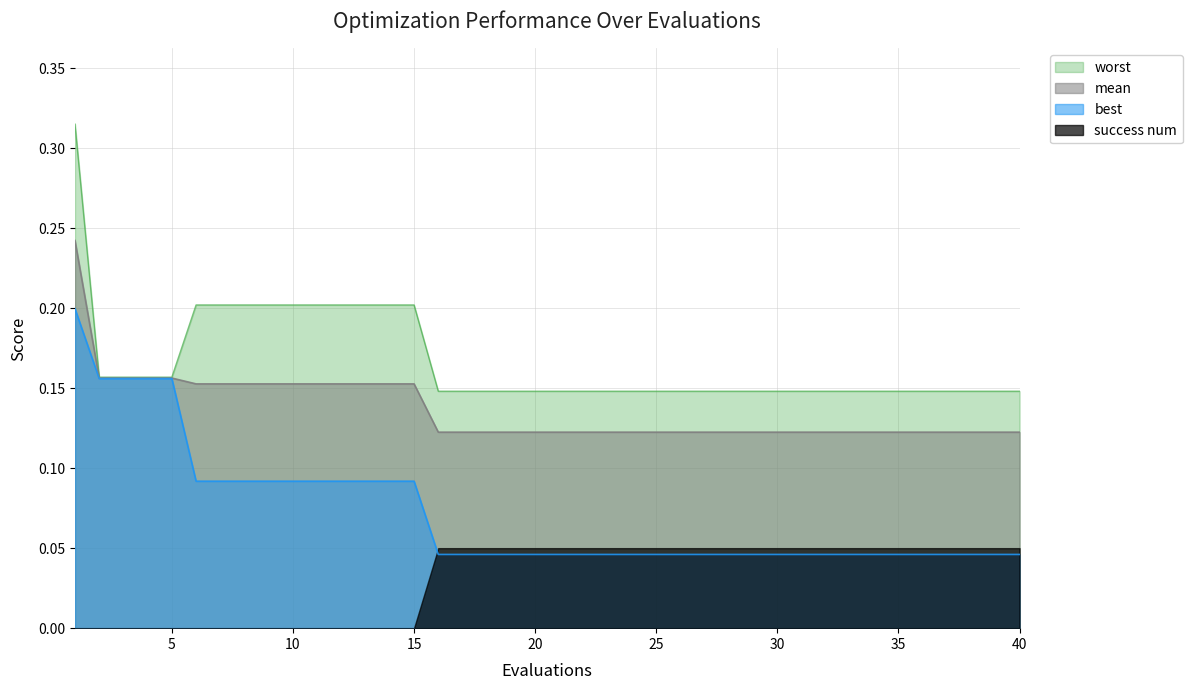

What is the value of the mean point at the 15th from the left?

0.2